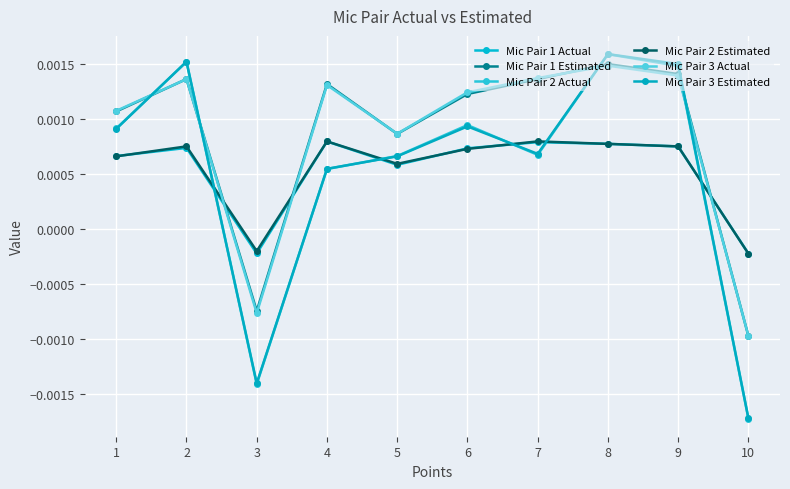

Count the Mic Pair 3 Estimated values in the range 0 to 1.

8